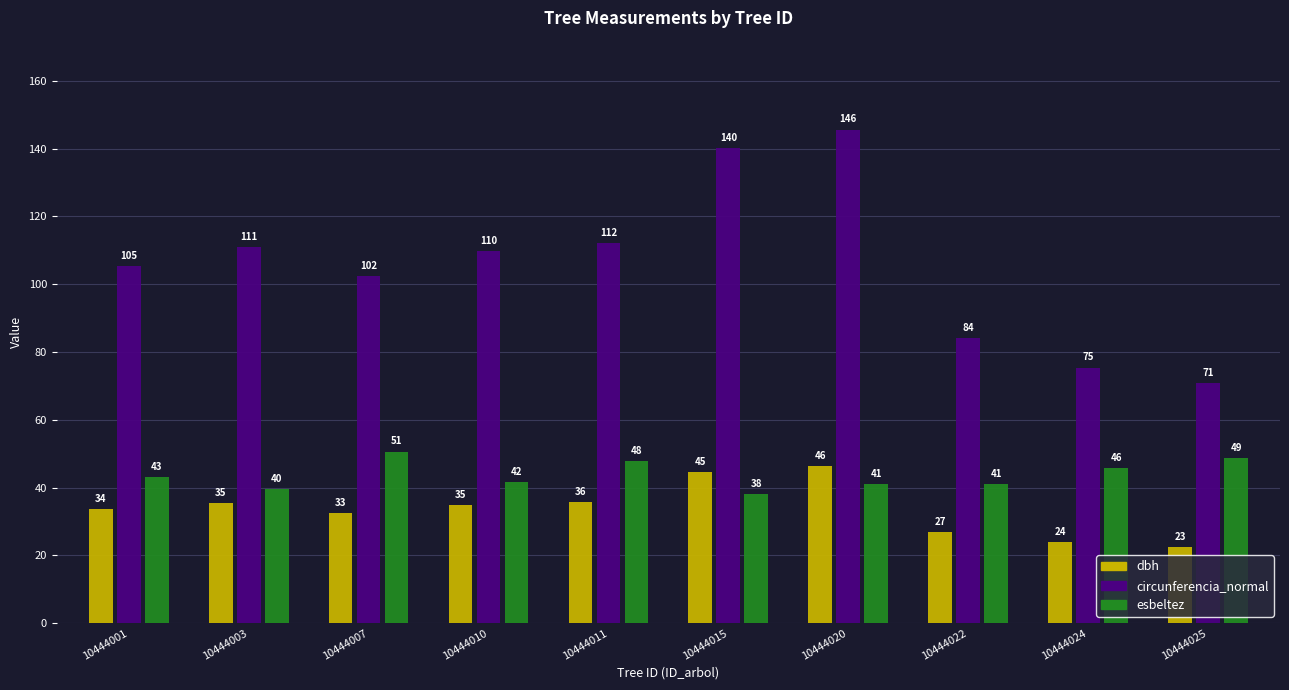

How many series are shown in this chart?

3